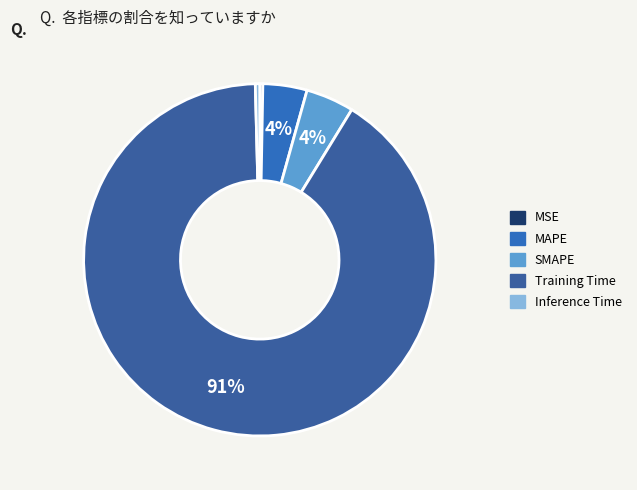

True or false: Training Time accounts for 91% of the total.

True